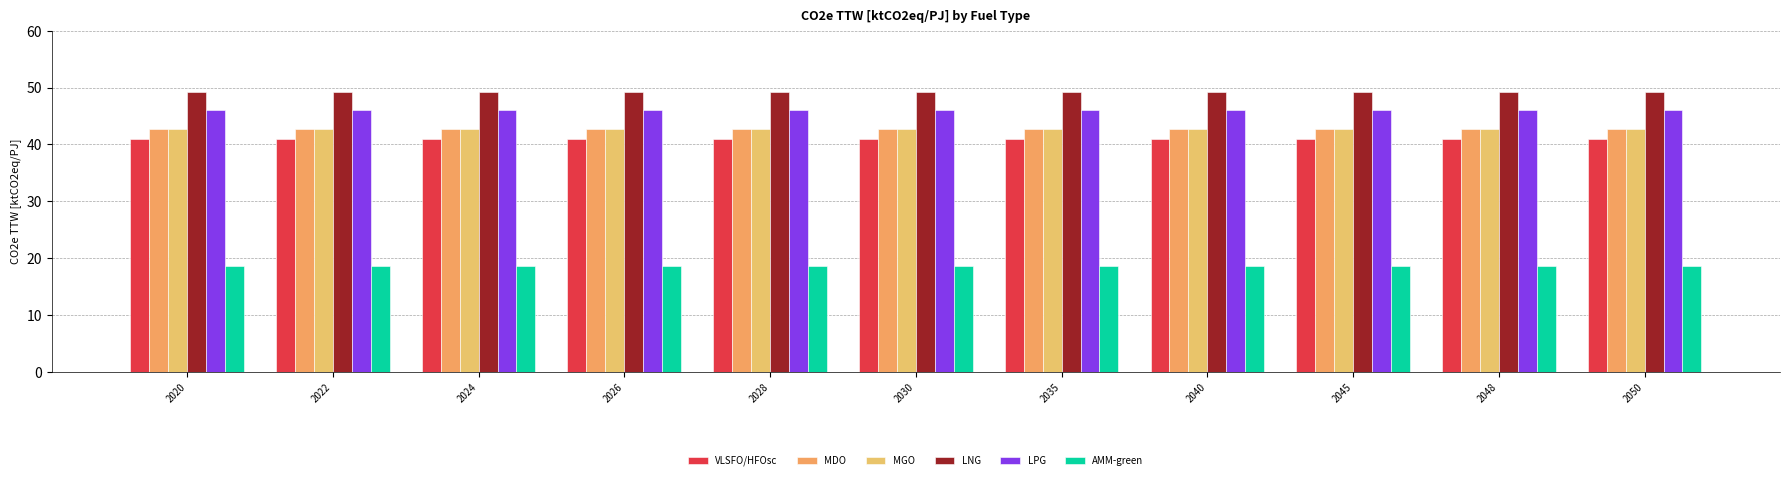

What are all the series names shown in the legend?

VLSFO/HFOsc, MDO, MGO, LNG, LPG, AMM-green